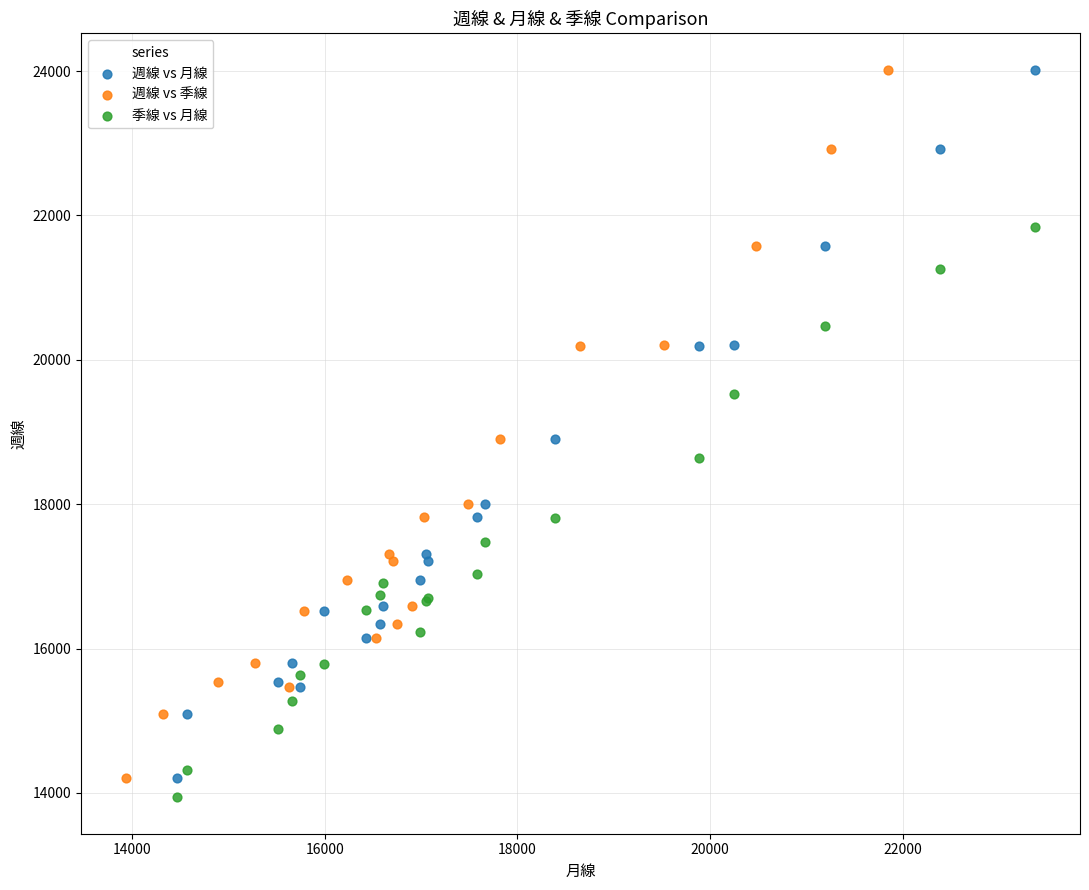

What are all the series names shown in the legend?

週線 vs 月線, 週線 vs 季線, 季線 vs 月線